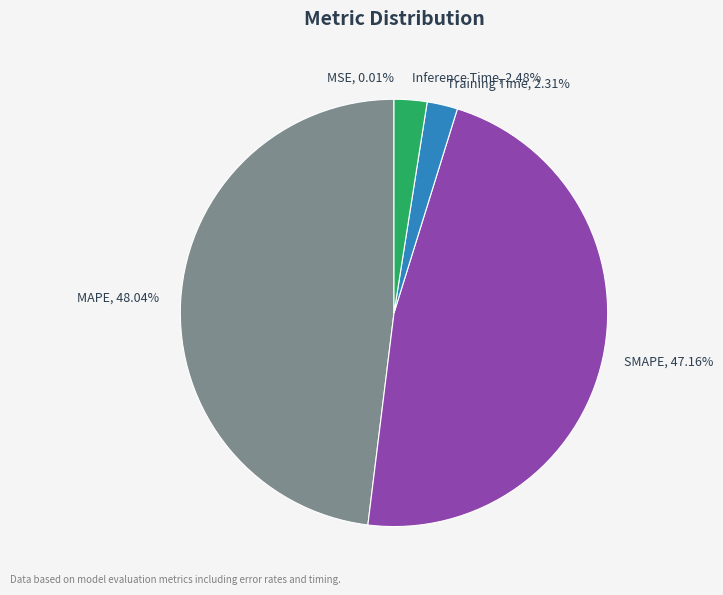

Does MAPE represent more than half of the total?

No